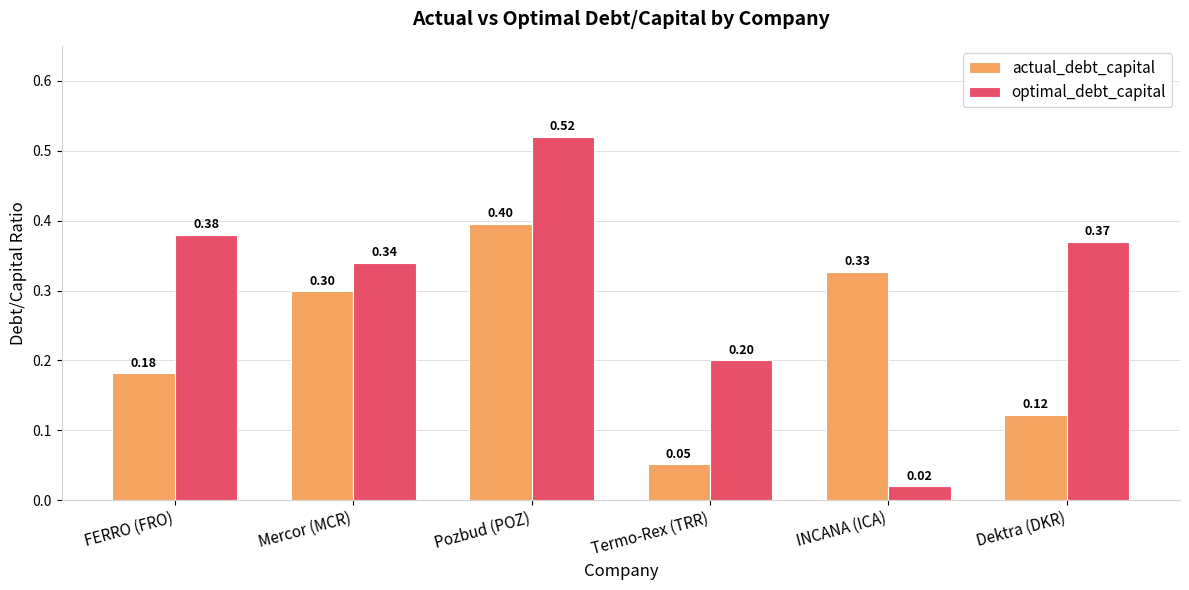

Rank the series by their maximum value, from highest to lowest.

optimal_debt_capital, actual_debt_capital